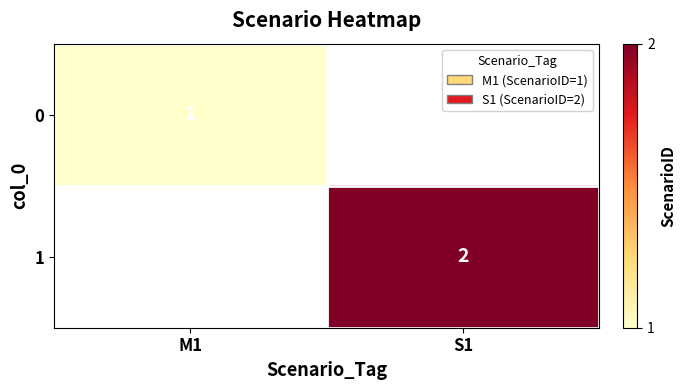

Is the value of 0 at M1 greater than the value of 1 at S1?

No